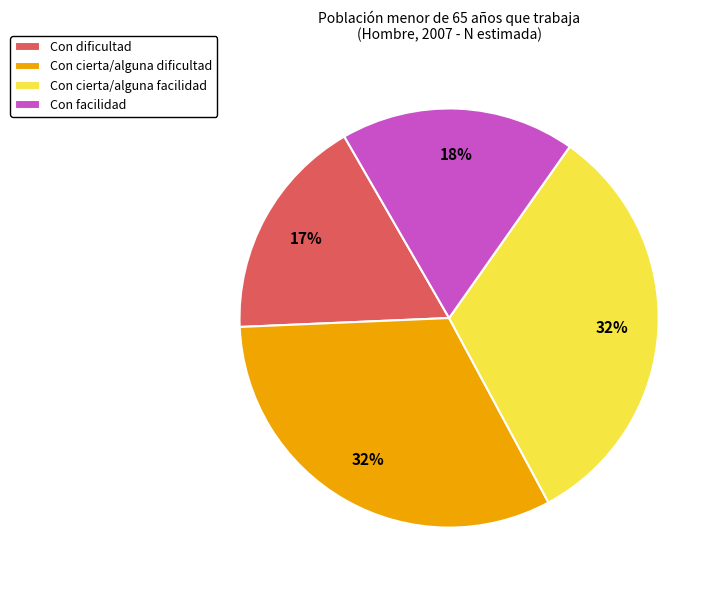

Which category has the smallest portion of the pie?

Con dificultad